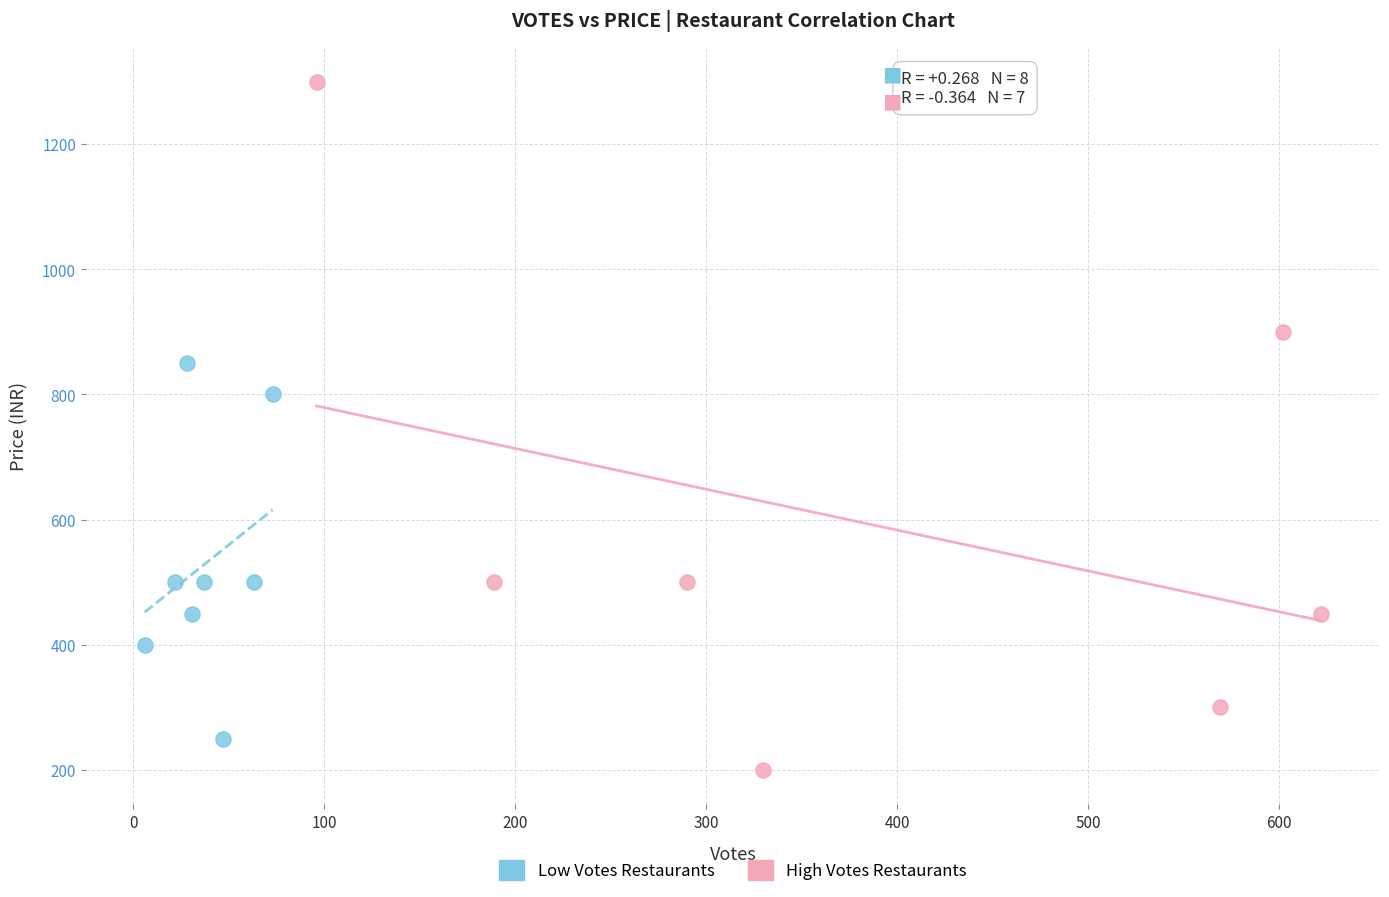

Which series has the widest spread of Y values?

High Votes Restaurants